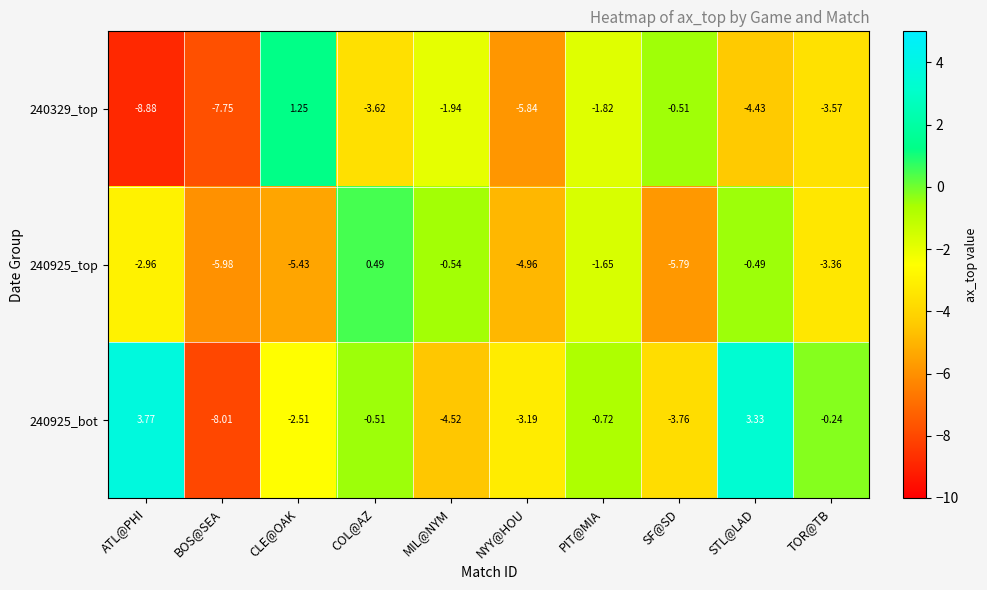

What is the difference between the highest and lowest values at STL@LAD?

7.8